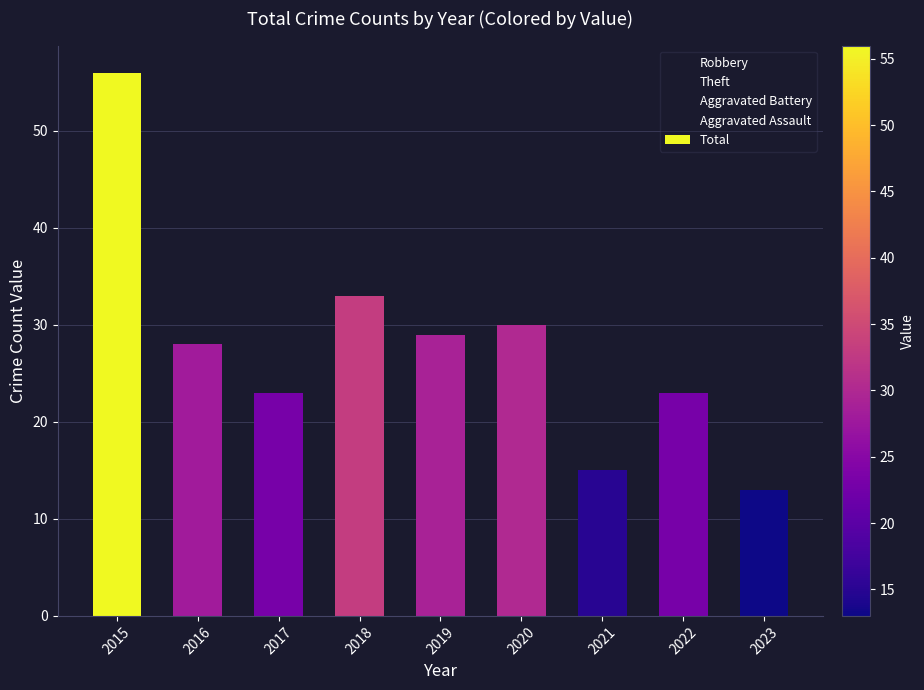

What is the ratio of the value at 2016 to the value at 2017?

1.2